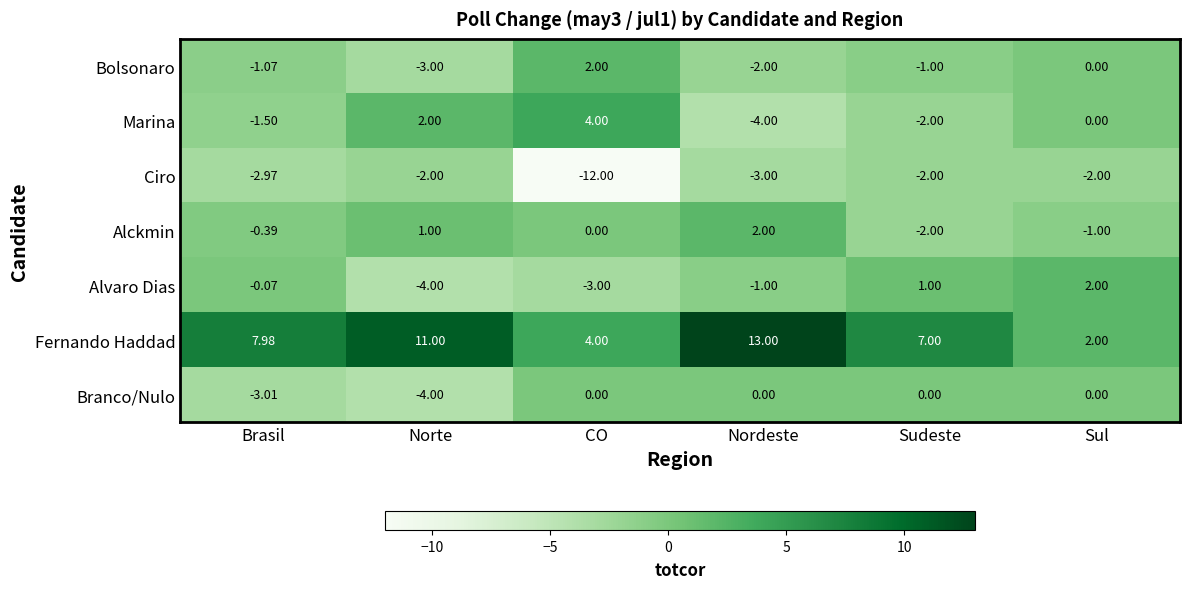

Which series changed the most between Nordeste and Sudeste?

Fernando Haddad